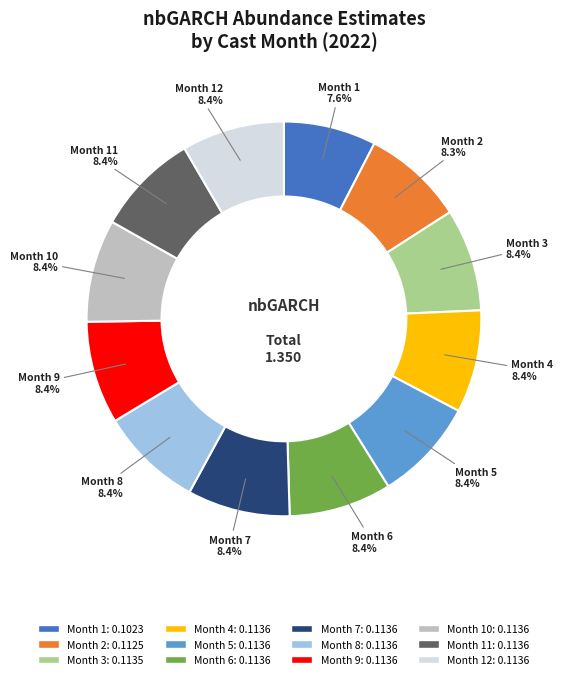

Is there a majority slice in this chart?

No